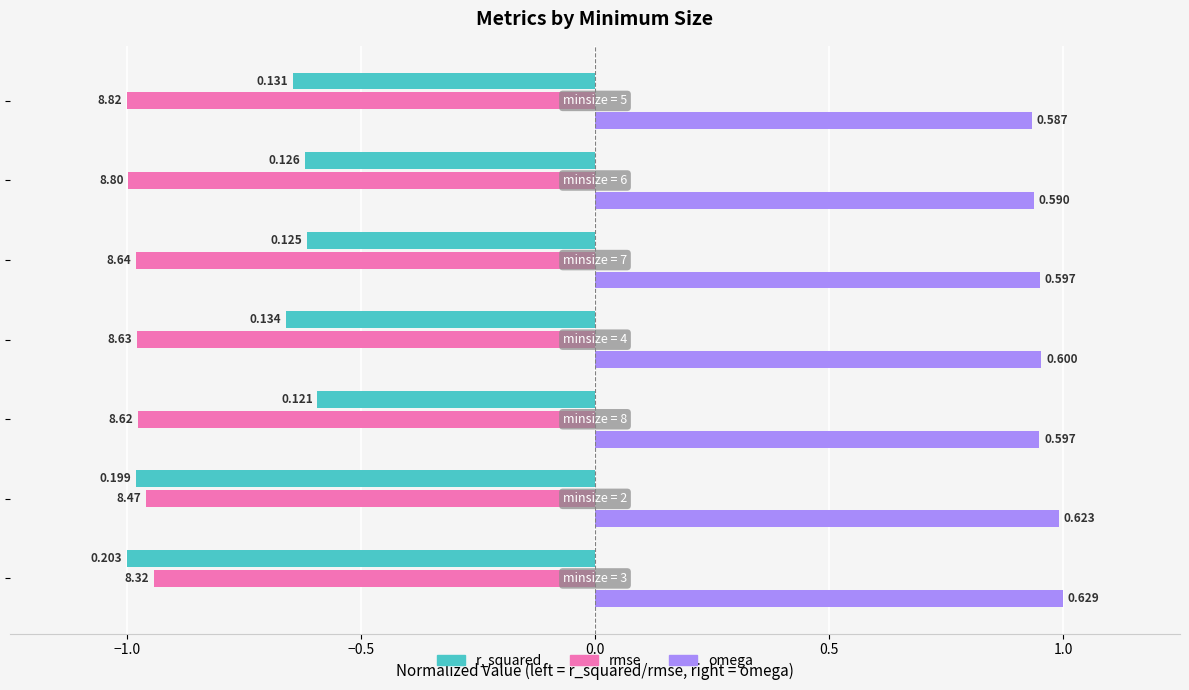

What are all the series names shown in the legend?

r_squared, rmse, omega